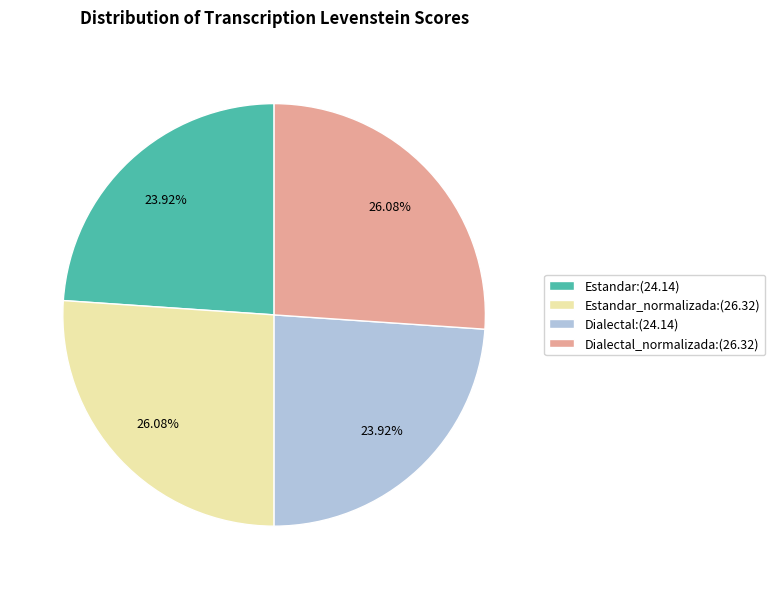

How many slices are in this pie chart?

4